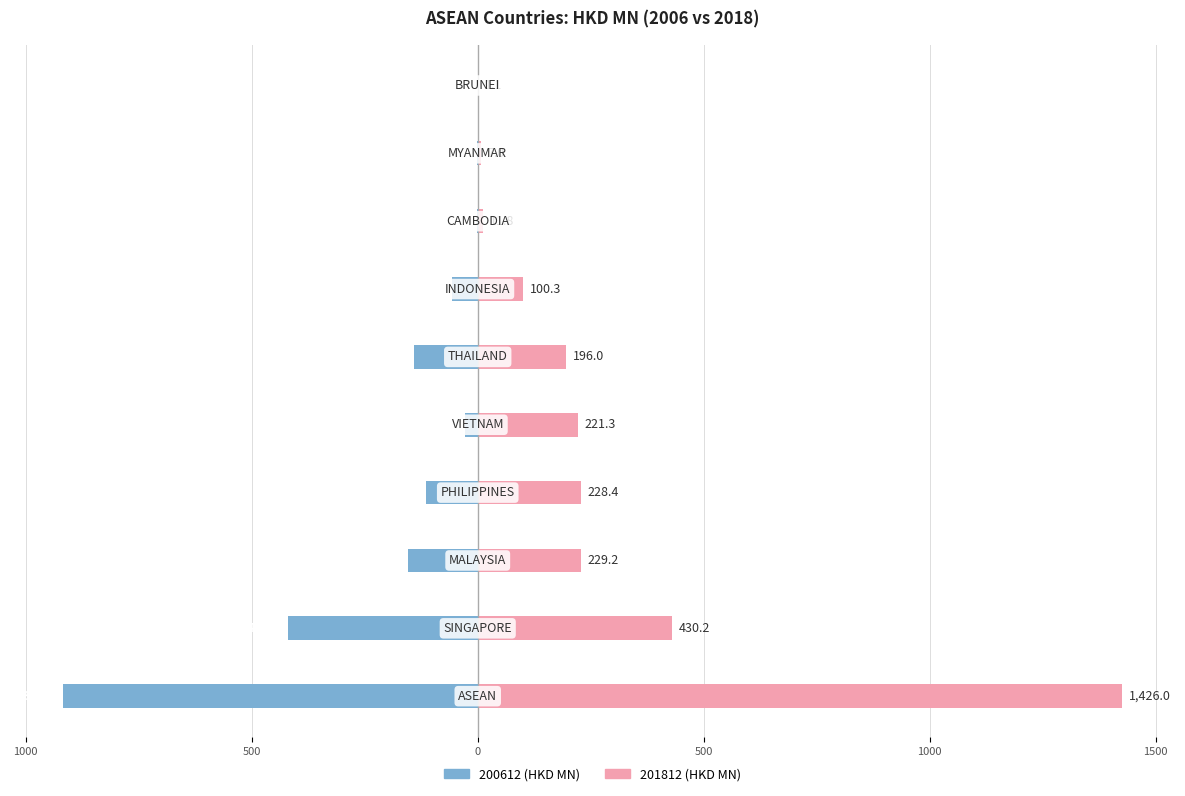

How many values in the 200612 series exceed -56?

4